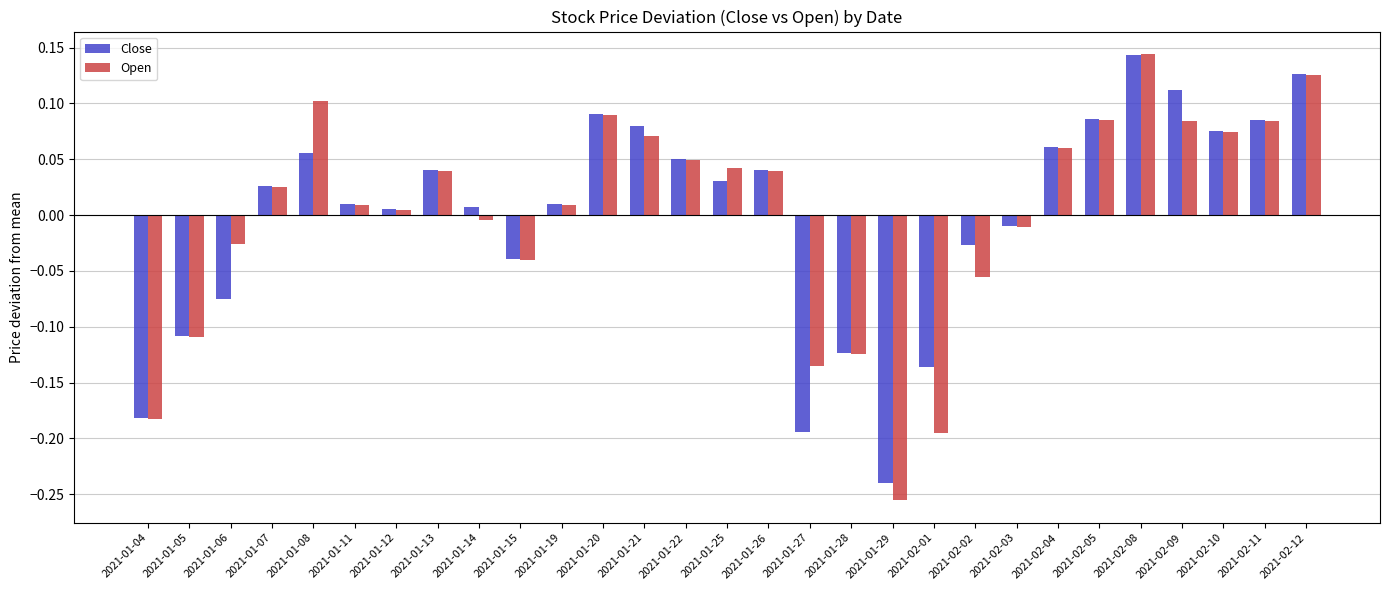

Which series has the largest range (max minus min)?

Open